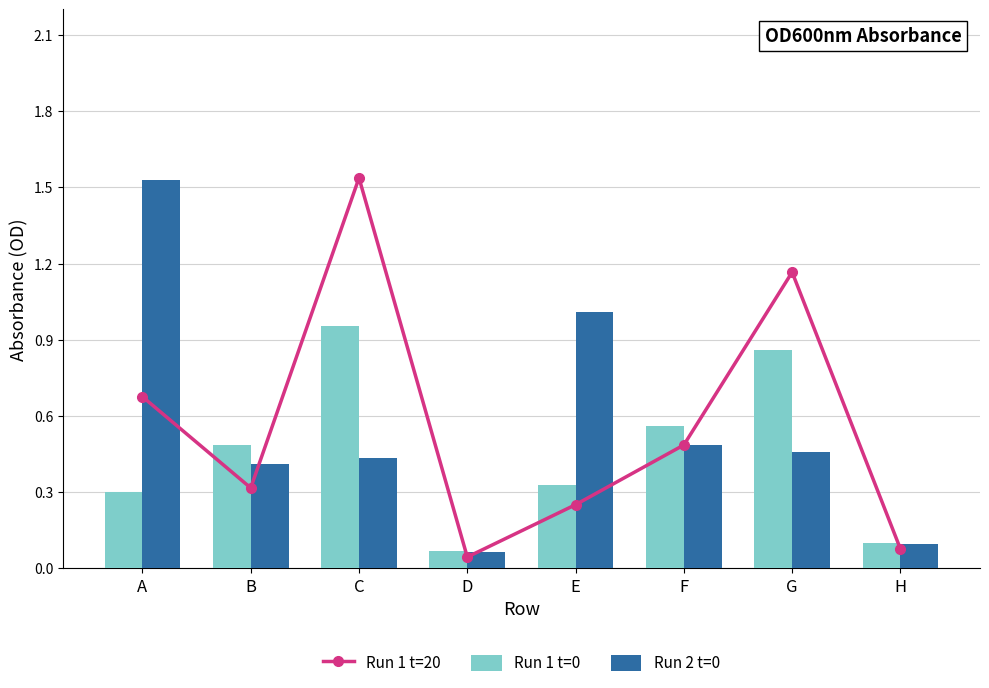

What is the sum of all Run 2 t=0 values?

4.5